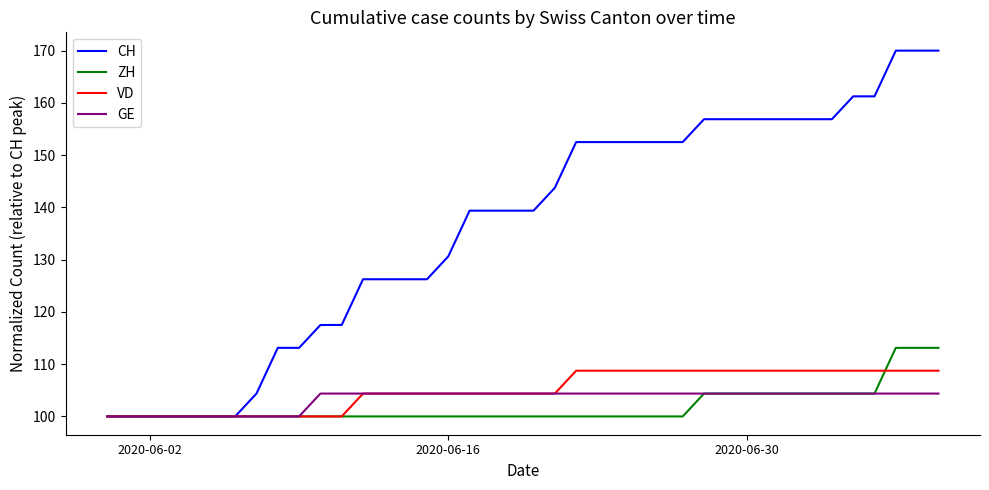

List the series in order of their peak value, highest first.

CH, ZH, VD, GE